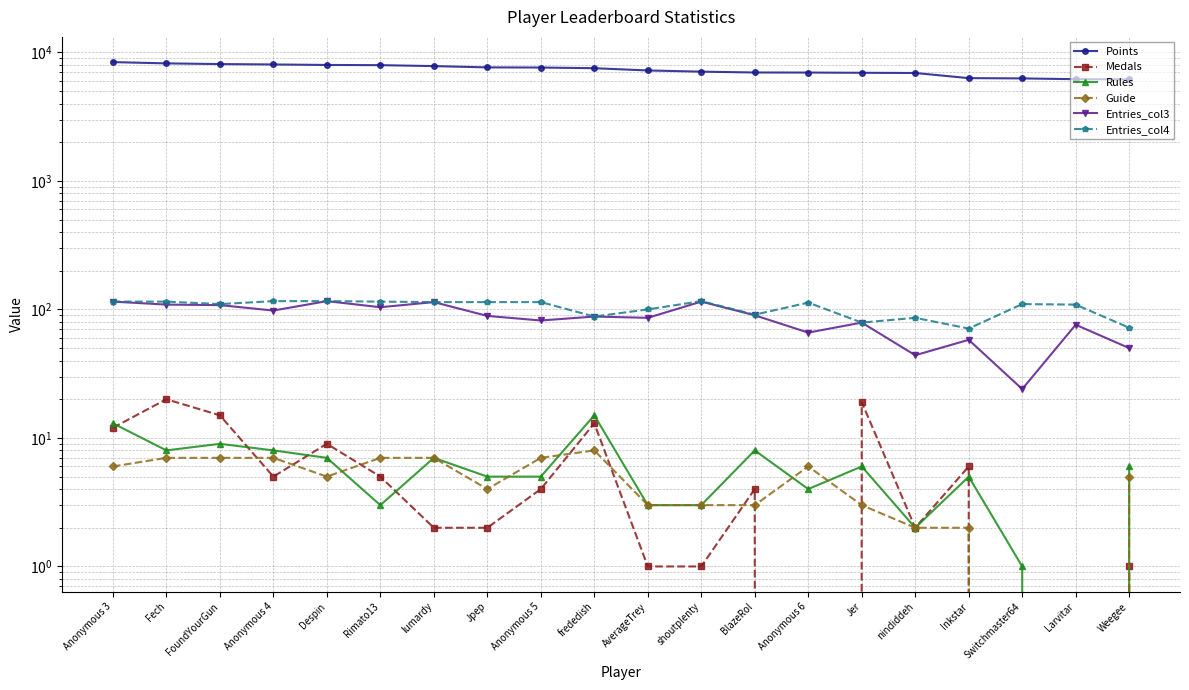

What is the label of the 2nd point from the right?

Larvitar